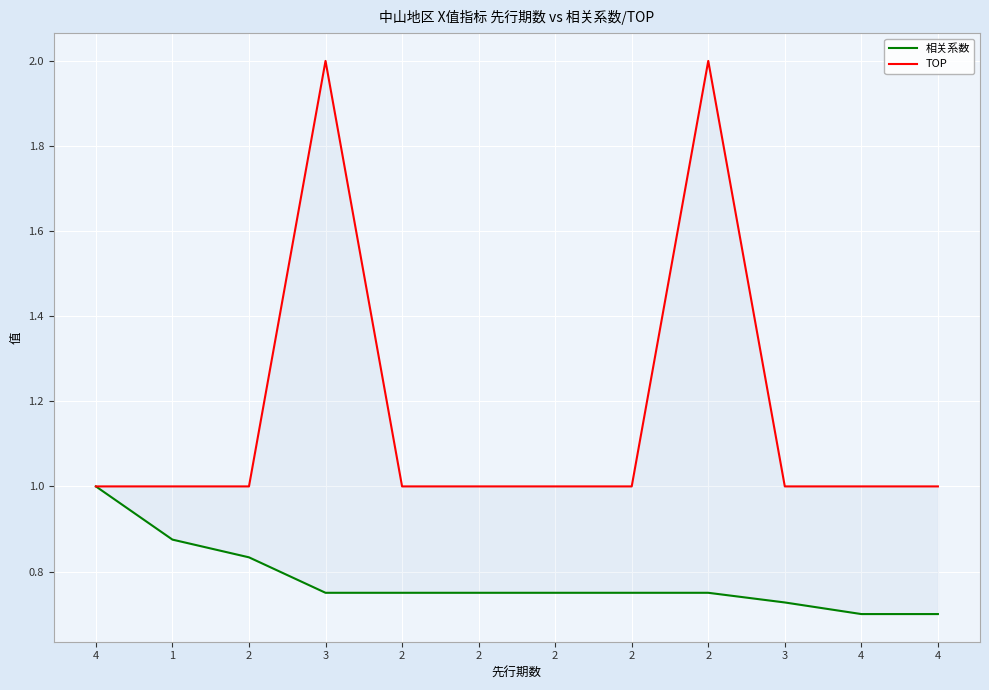

Rank the categories by TOP value from lowest to highest.

4, 1, 2, 2, 2, 2, 2, 3, 4, 4, 3, 2